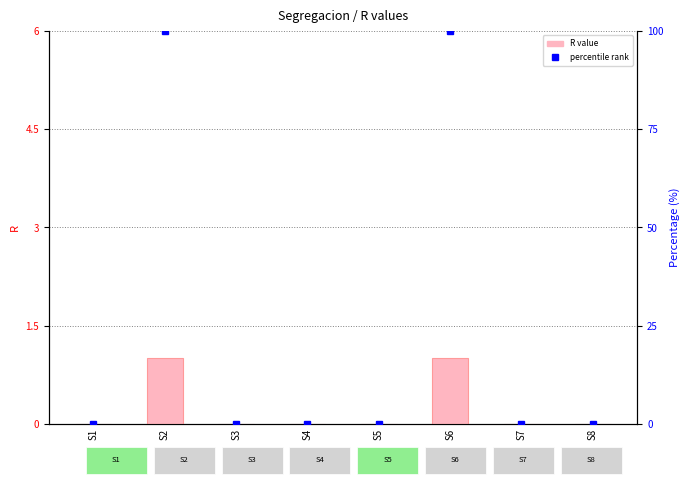

What are all the series names shown in the legend?

R value, percentile rank